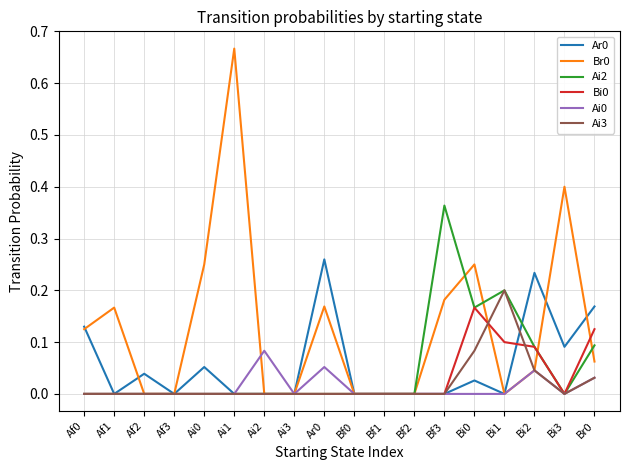

What is the total value across all series at Bi3?

0.5